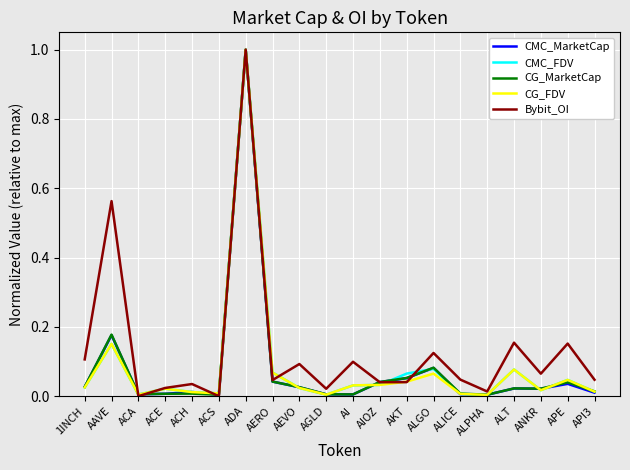

How many lines are shown in the chart?

5